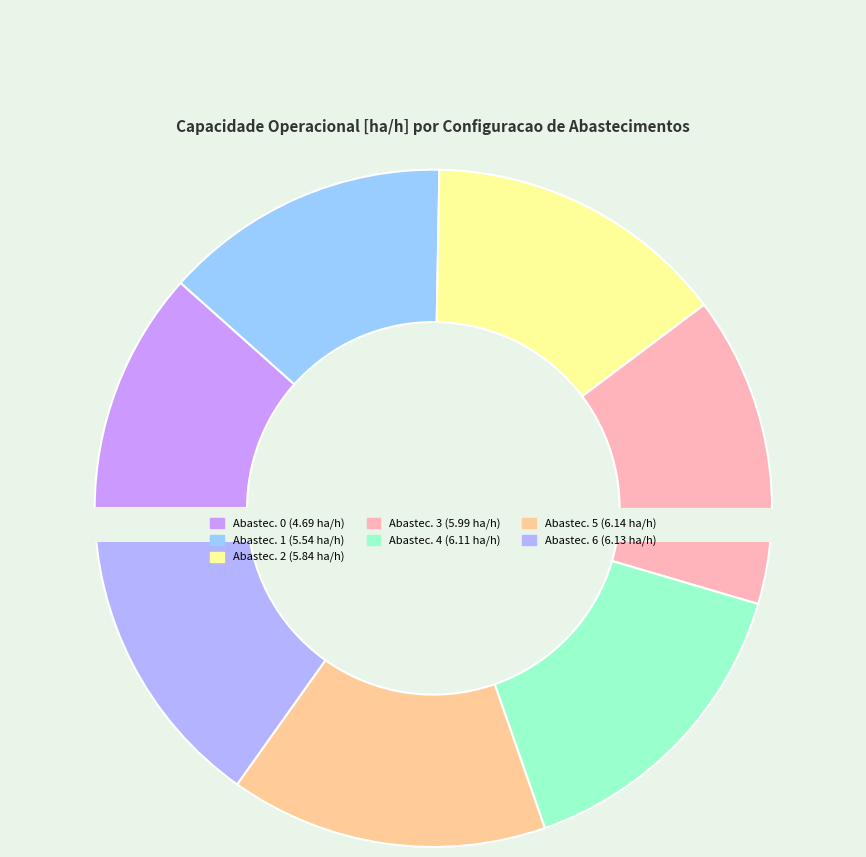

Rank the categories by value from lowest to highest.

0, 1, 2, 3, 4, 6, 5